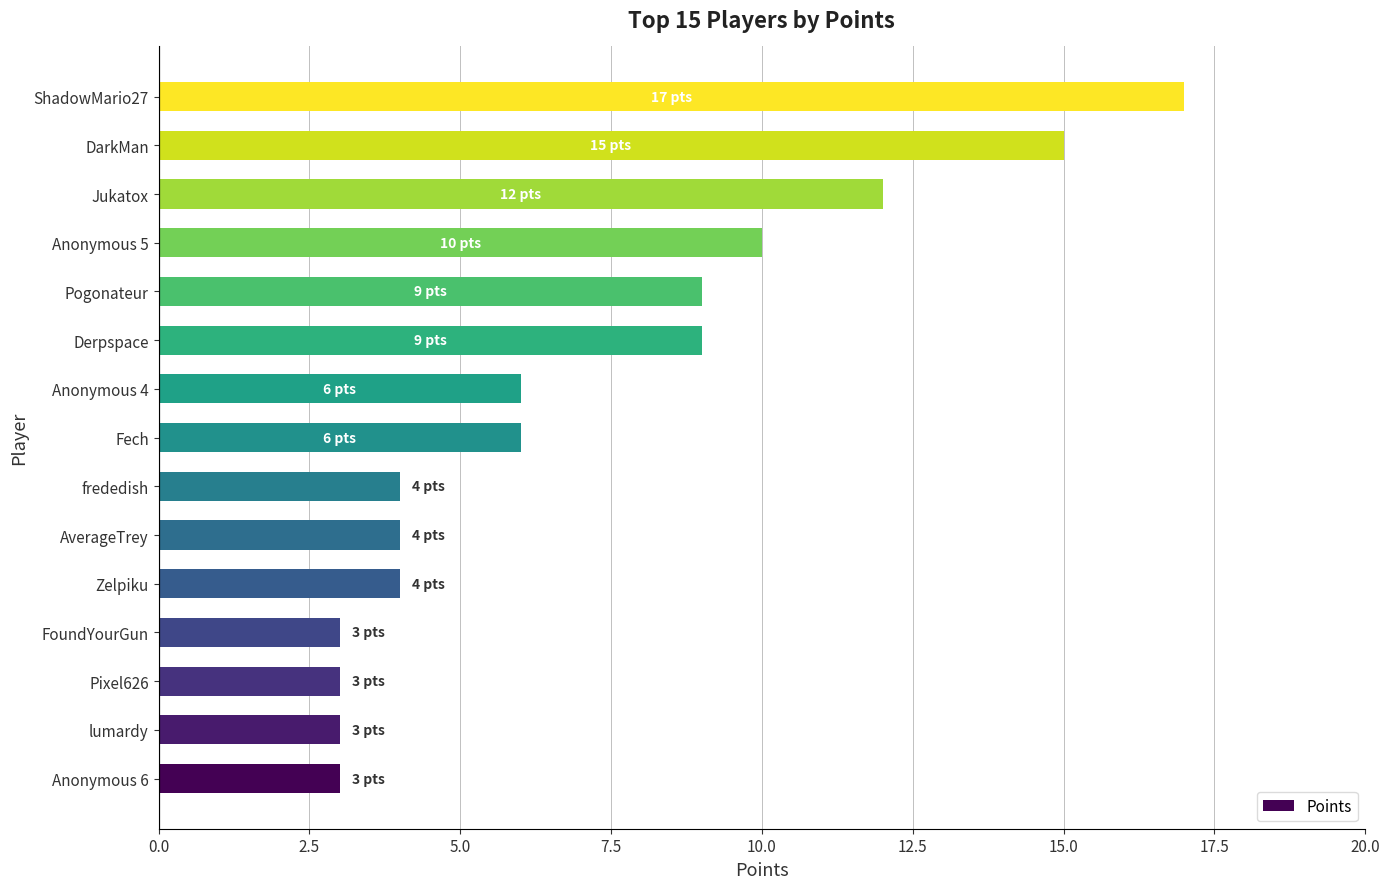

Reading bottom to top, list all the values displayed in this chart.

Anonymous 6=3	lumardy=3	Pixel626=3	FoundYourGun=3	Zelpiku=4	AverageTrey=4	frededish=4	Fech=6	Anonymous 4=6	Derpspace=9	Pogonateur=9	Anonymous 5=10	Jukatox=12	DarkMan=15	ShadowMario27=17